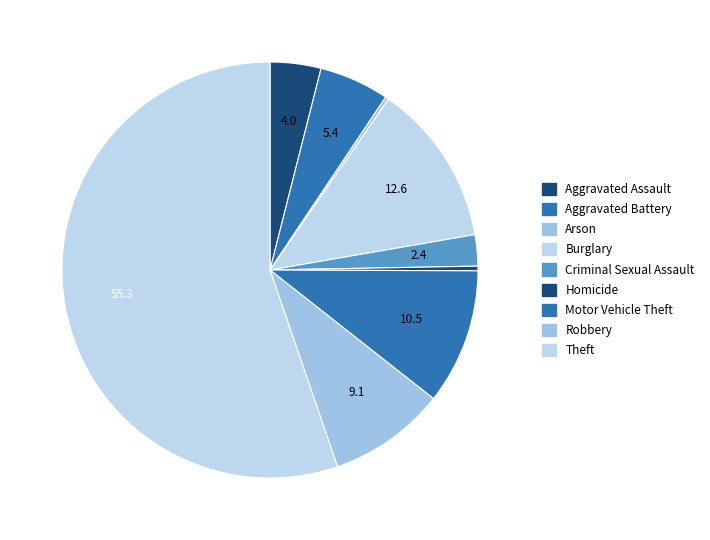

To the nearest percent, what portion does Theft represent?

55%